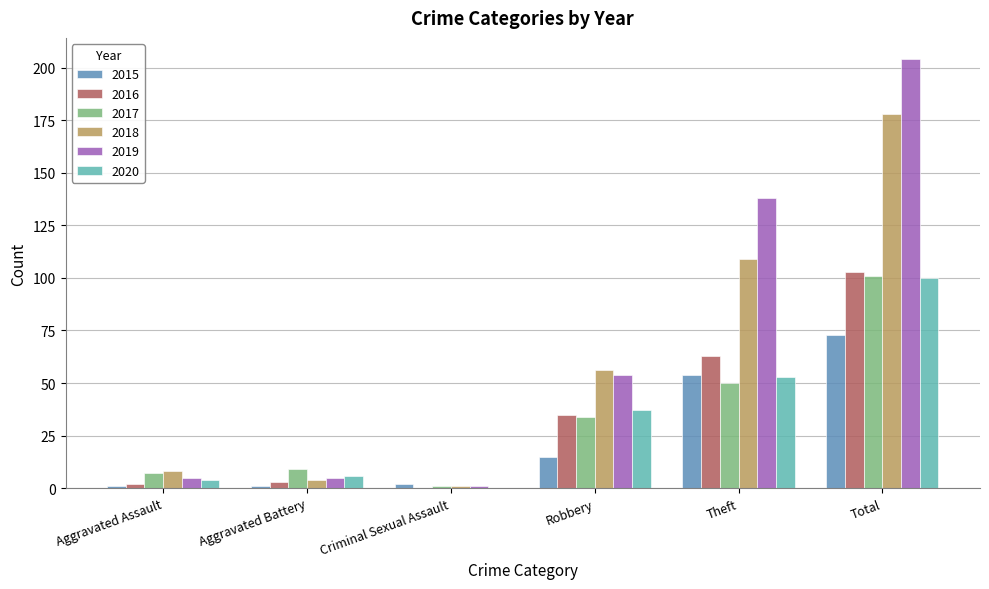

What is the sum of all 2020 values?

200